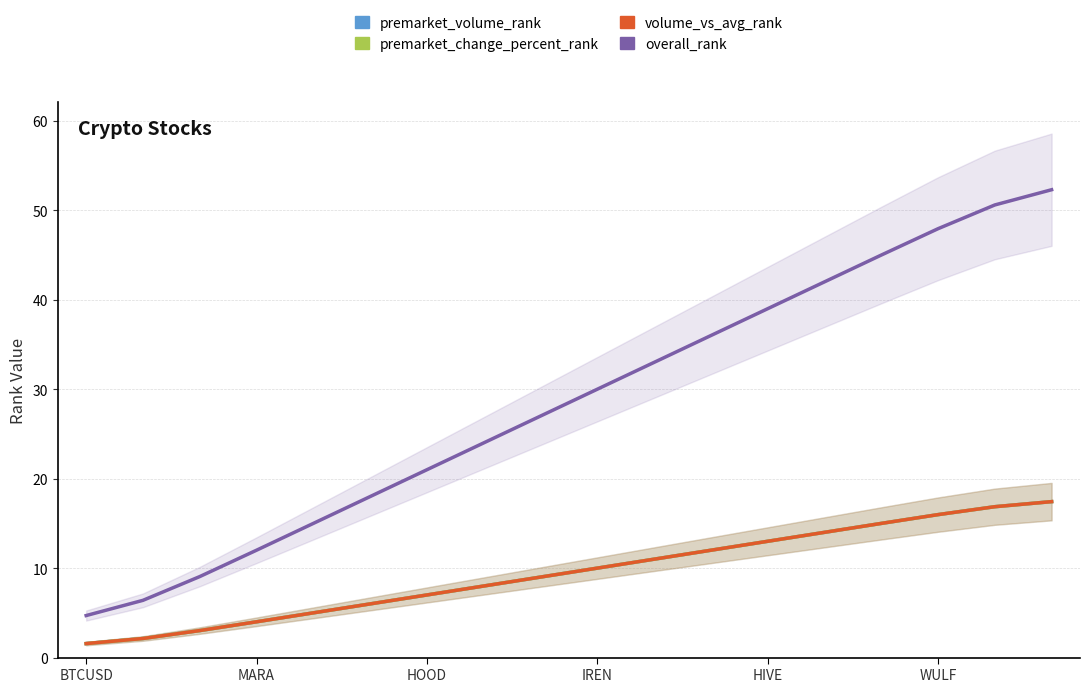

The overall_rank series shows 47.4 at 8. True or false?

False